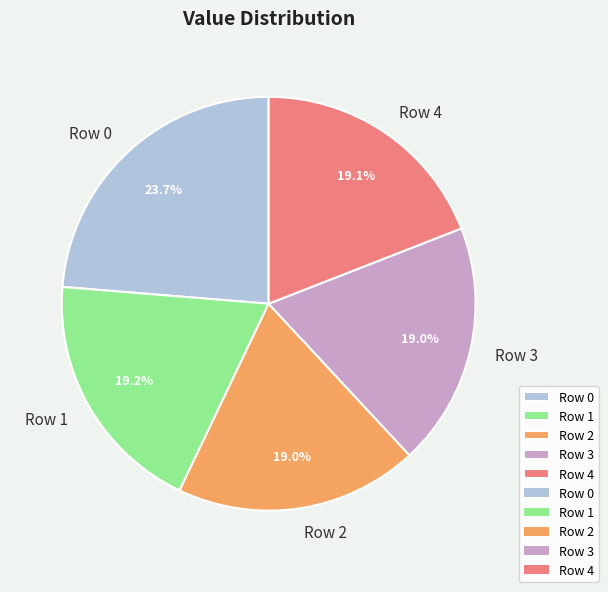

How many slices are in this pie chart?

5